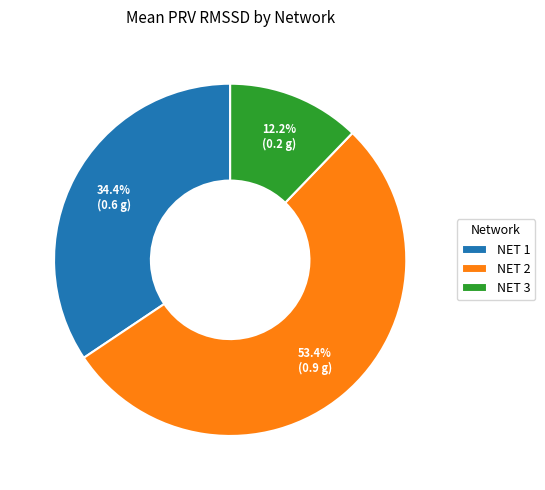

Between NET 3 and NET 1, which is larger?

NET 1